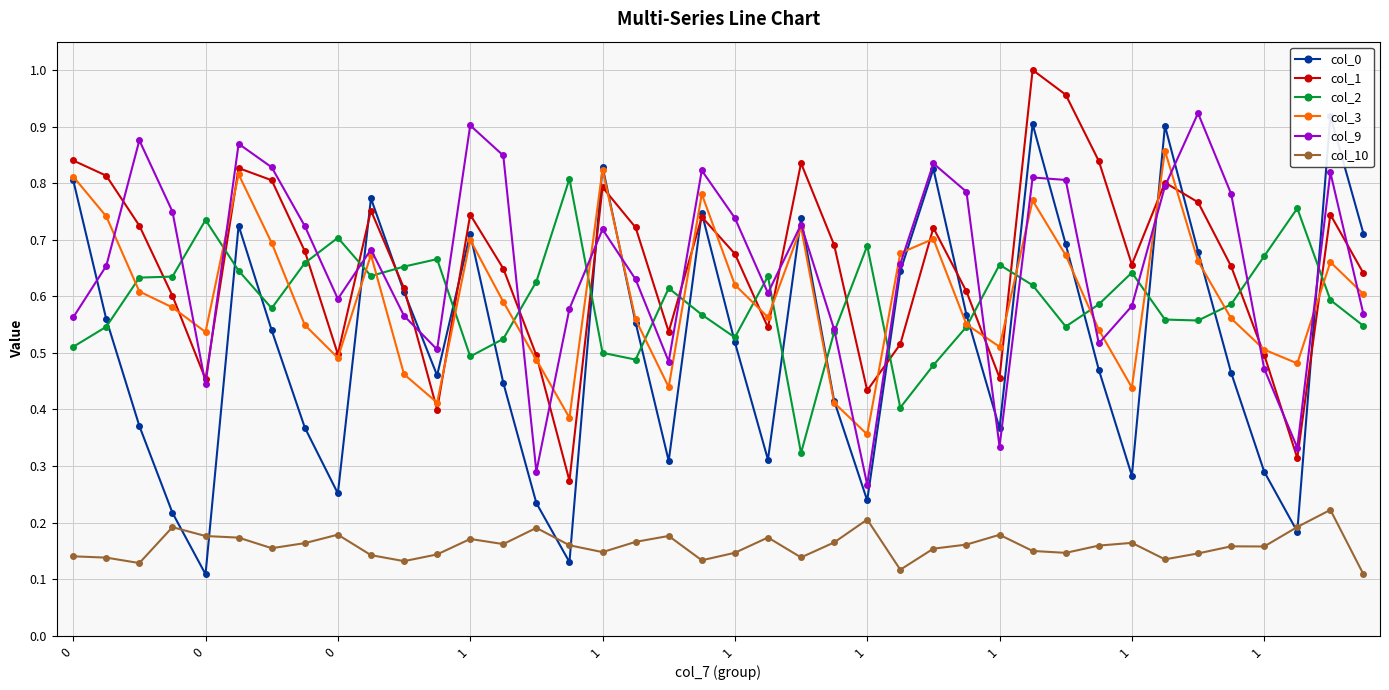

How many data points does each series have?

40